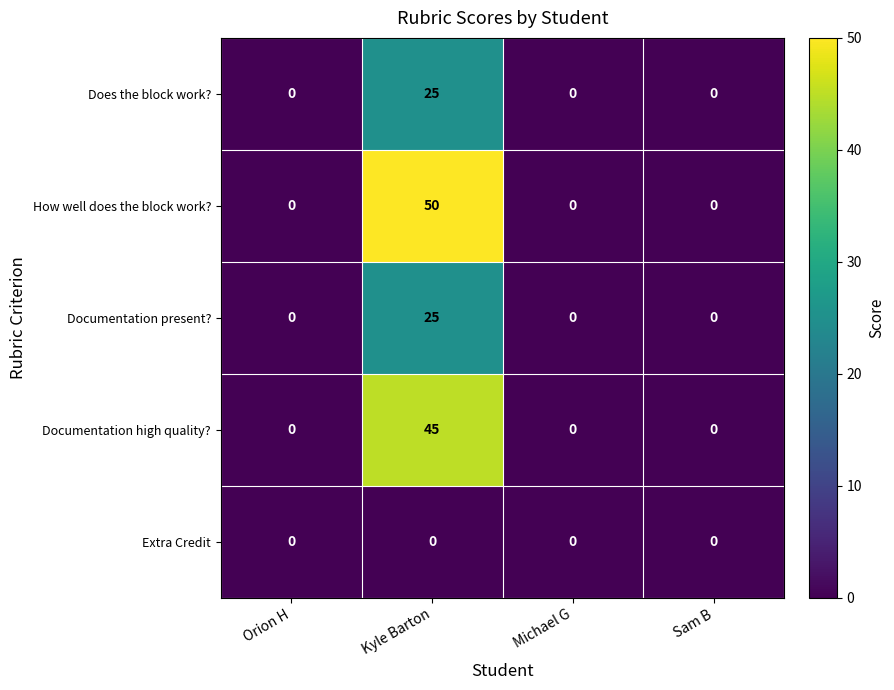

Which series has the widest spread of values?

How well does the block work?